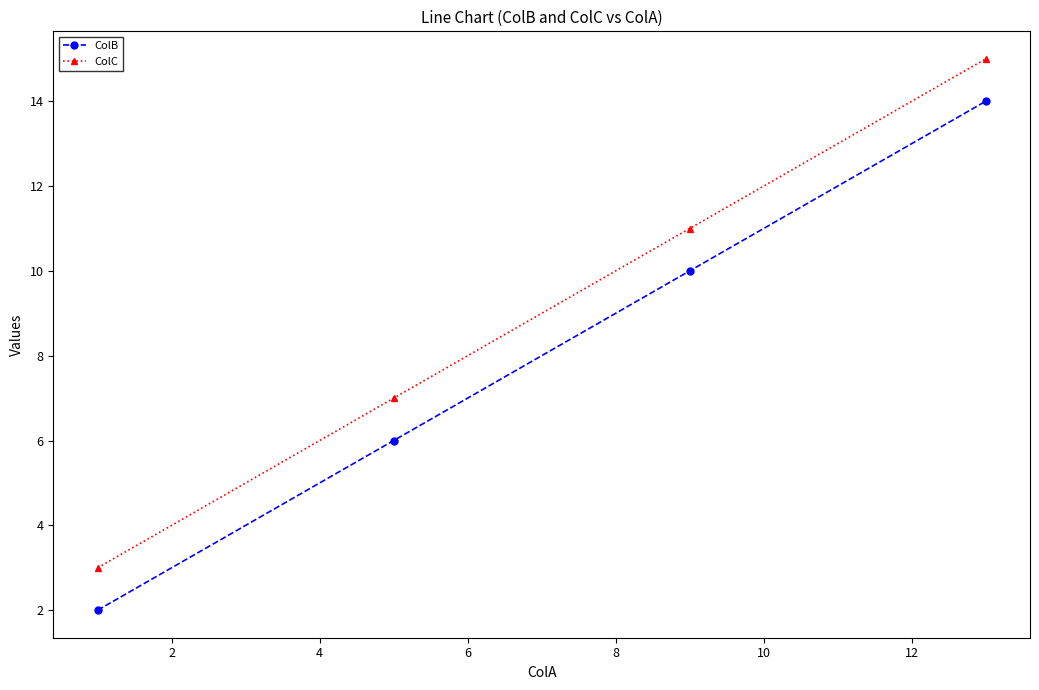

How many ColC values are between 7 and 15?

3